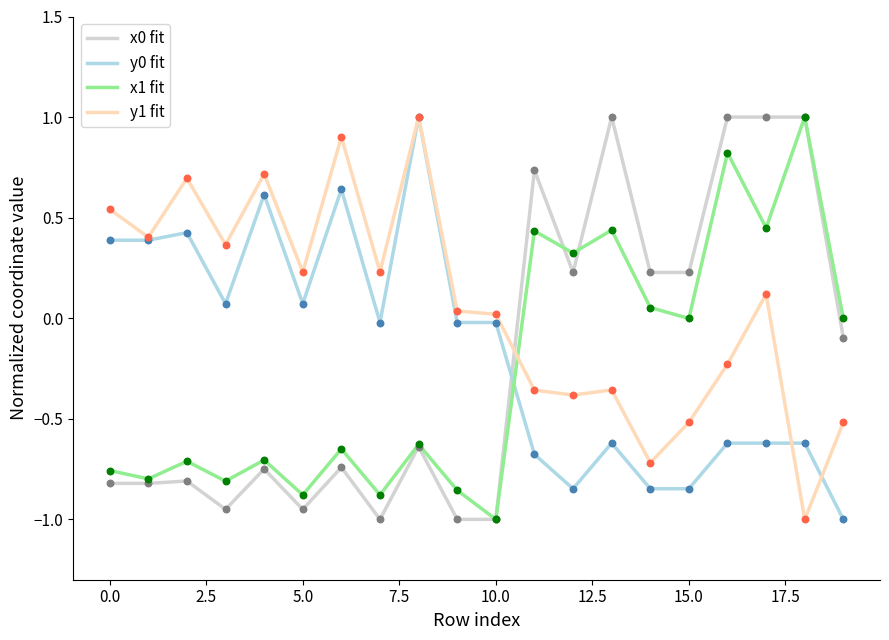

Which series has the largest total across all categories?

y1 fit